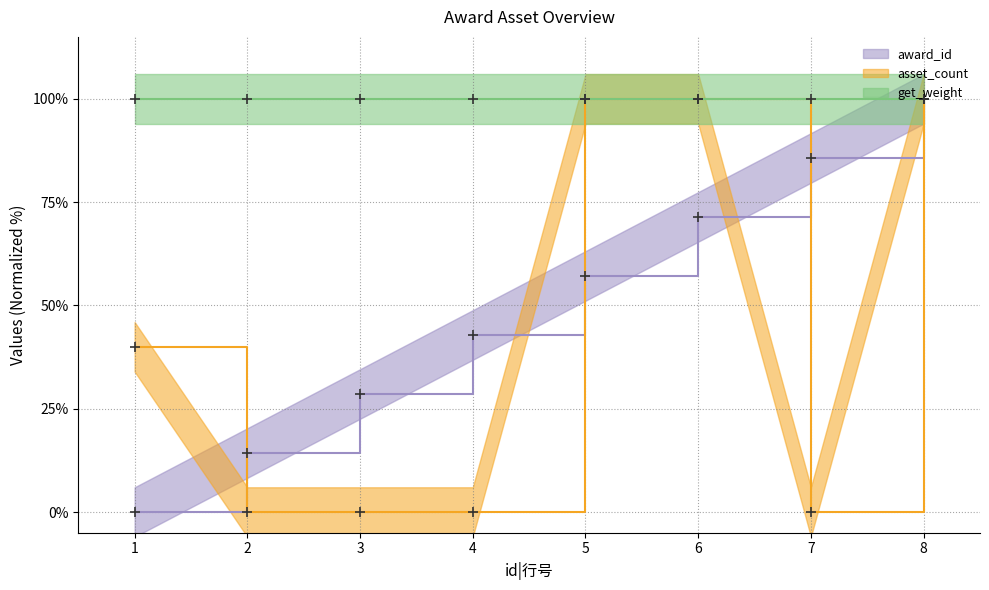

How many interior local valleys does the asset_count series have?

1